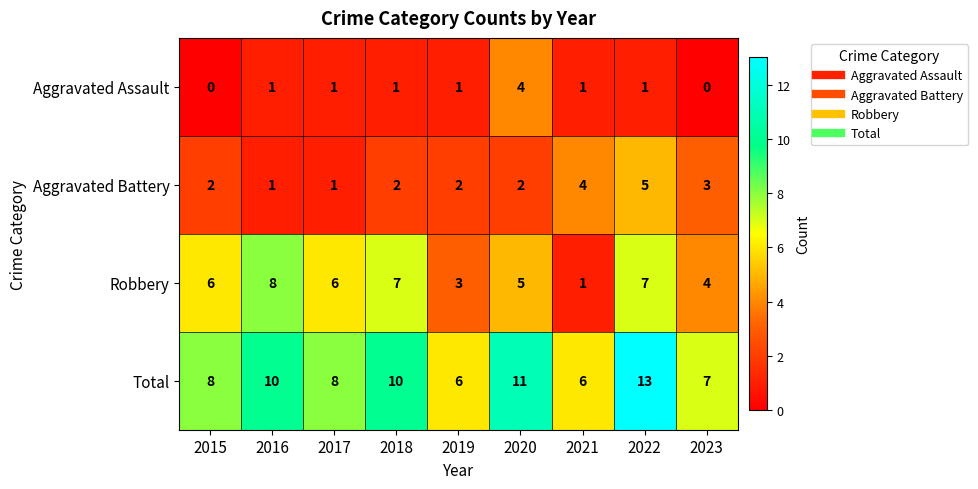

Count the number of categories in the chart.

9